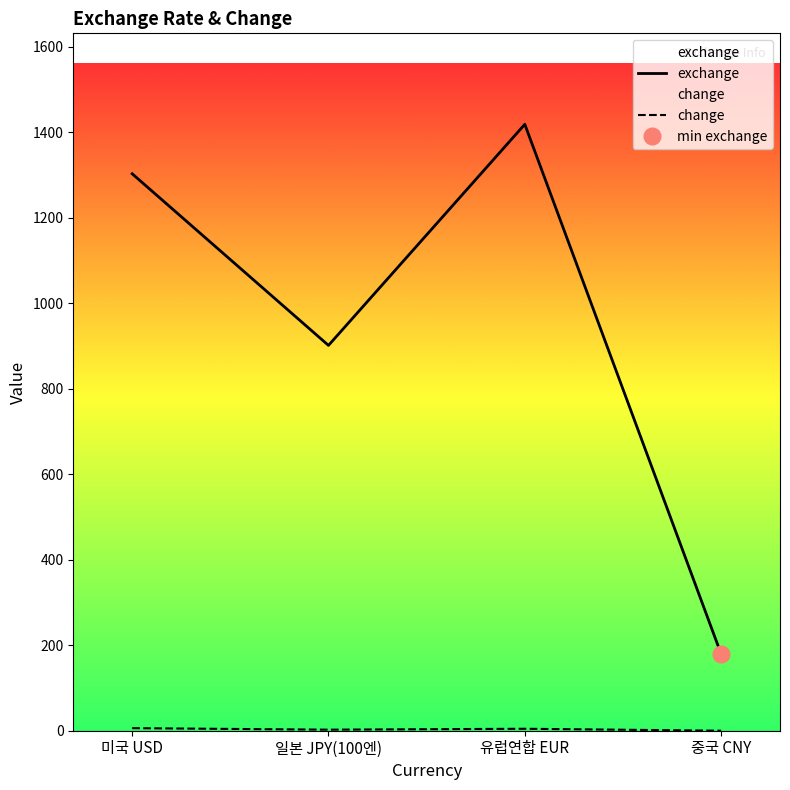

True or false: change has a value of 6.0 at 미국 USD.

True